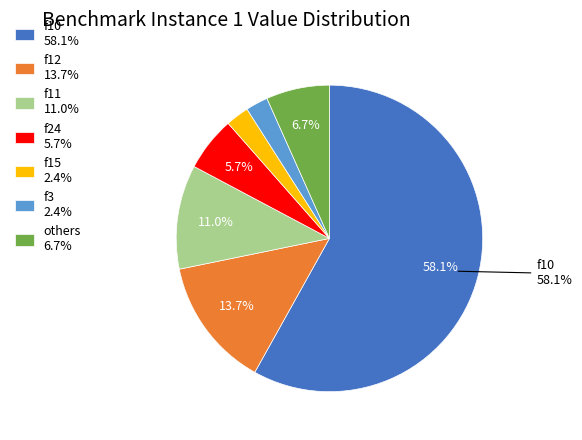

Which has a higher value, f11 11.0% or f12 13.7%?

f12 13.7%